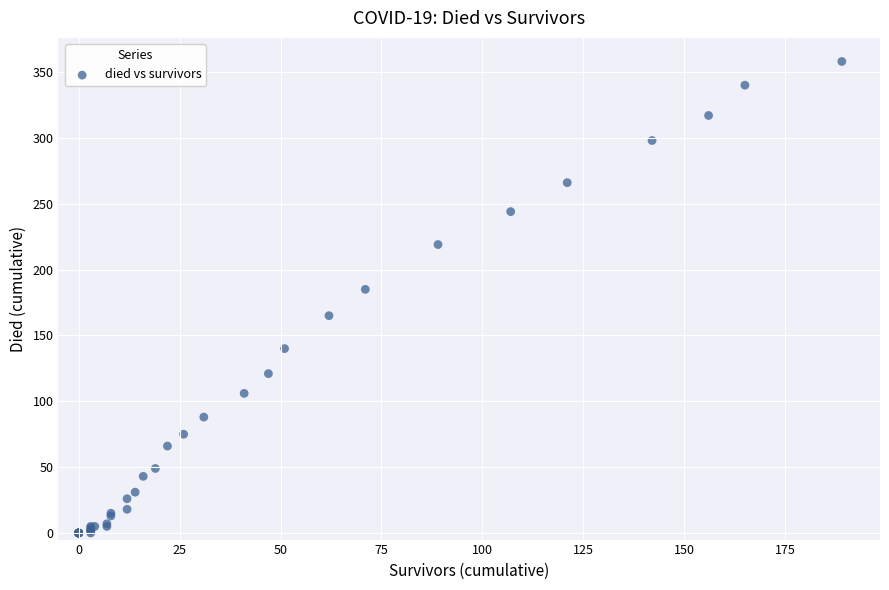

What Y value in the scatter plot is closest to 179?

185